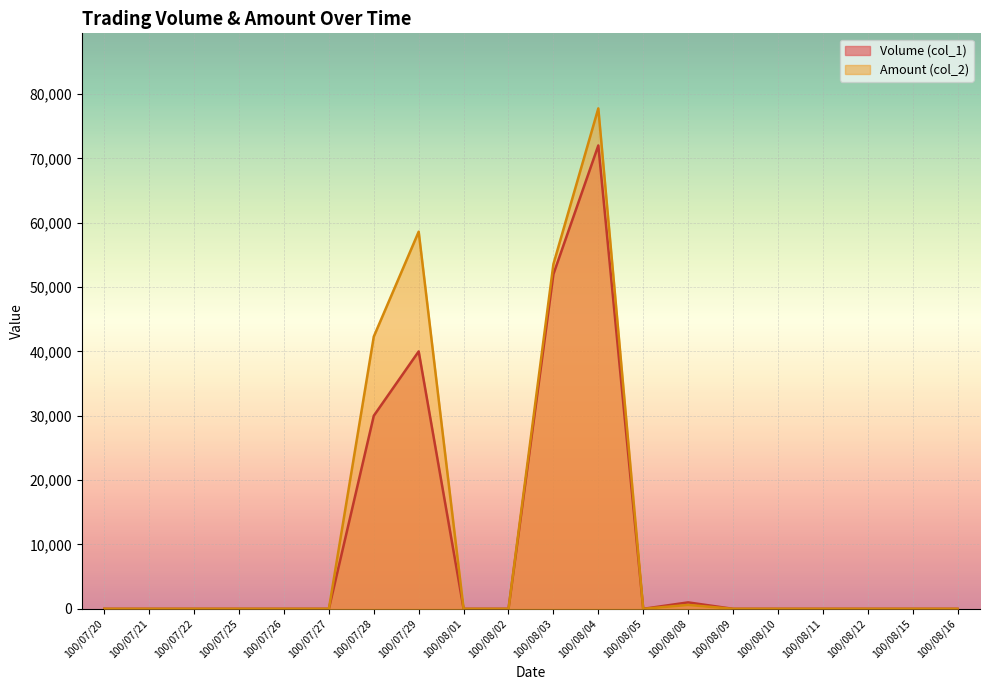

Count the number of data series in this chart.

2